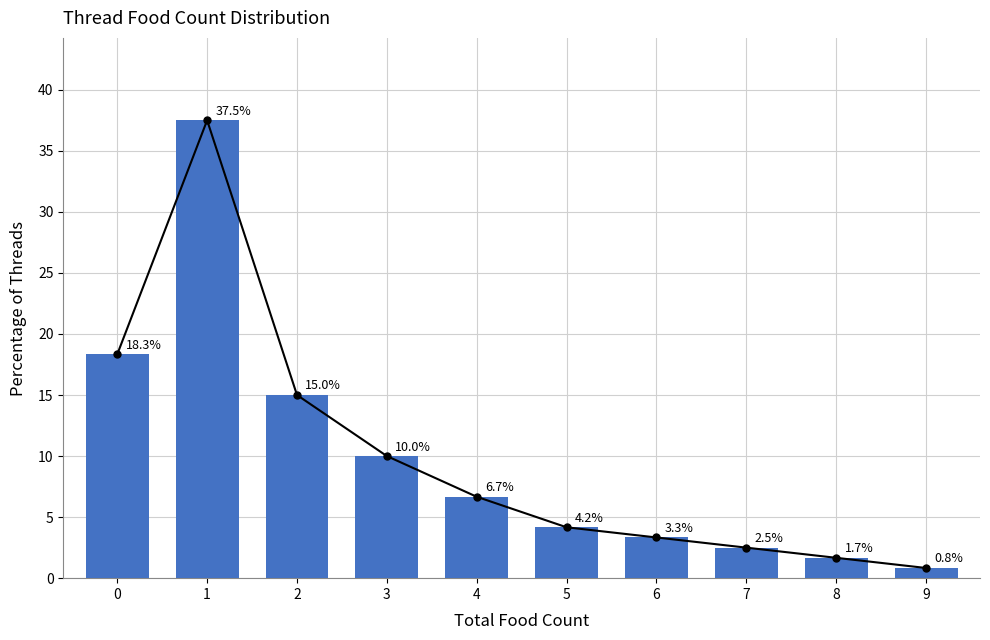

The chart shows a value of 15.0 at 2. True or false?

True